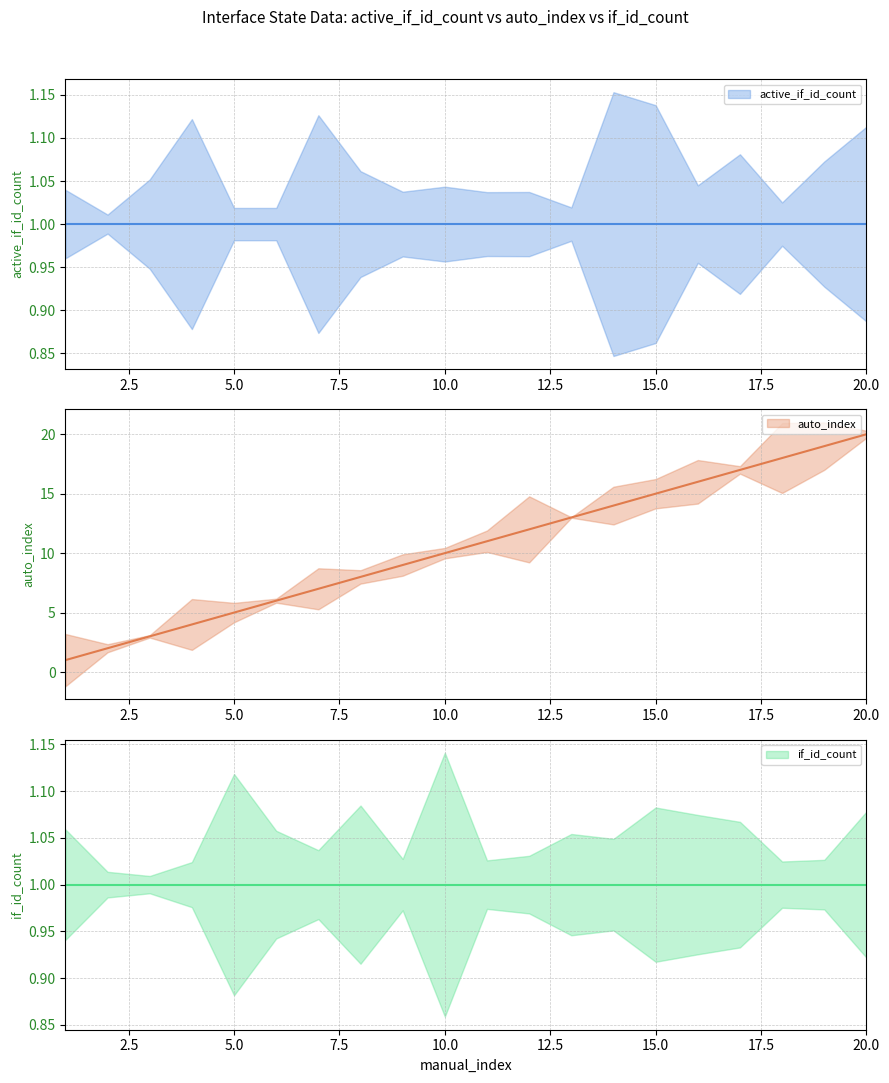

At which label does auto_index first exceed 11?

12